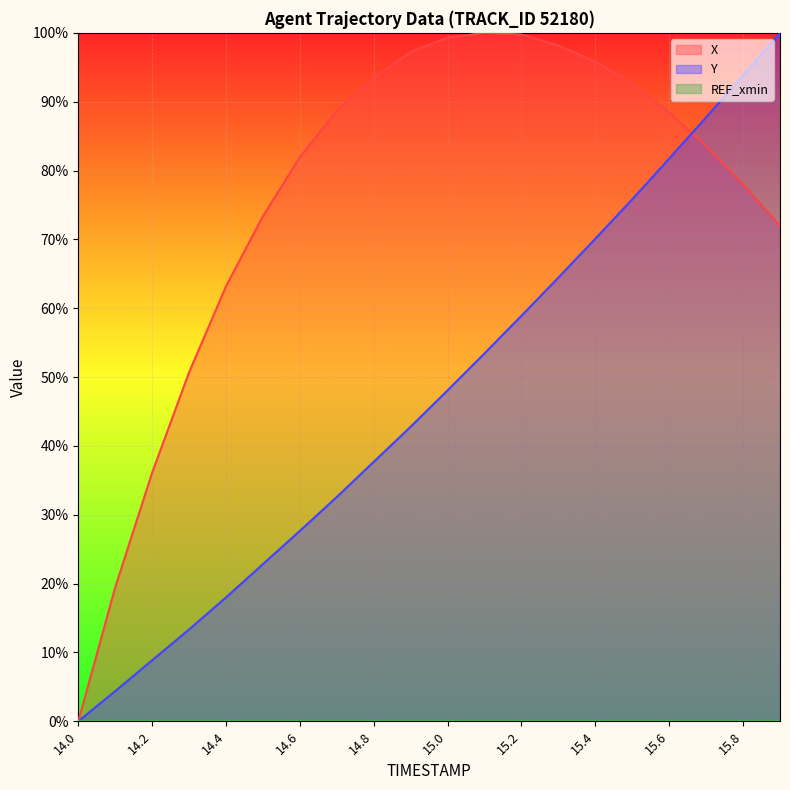

The Y series shows 42.8 at 14.9. True or false?

True